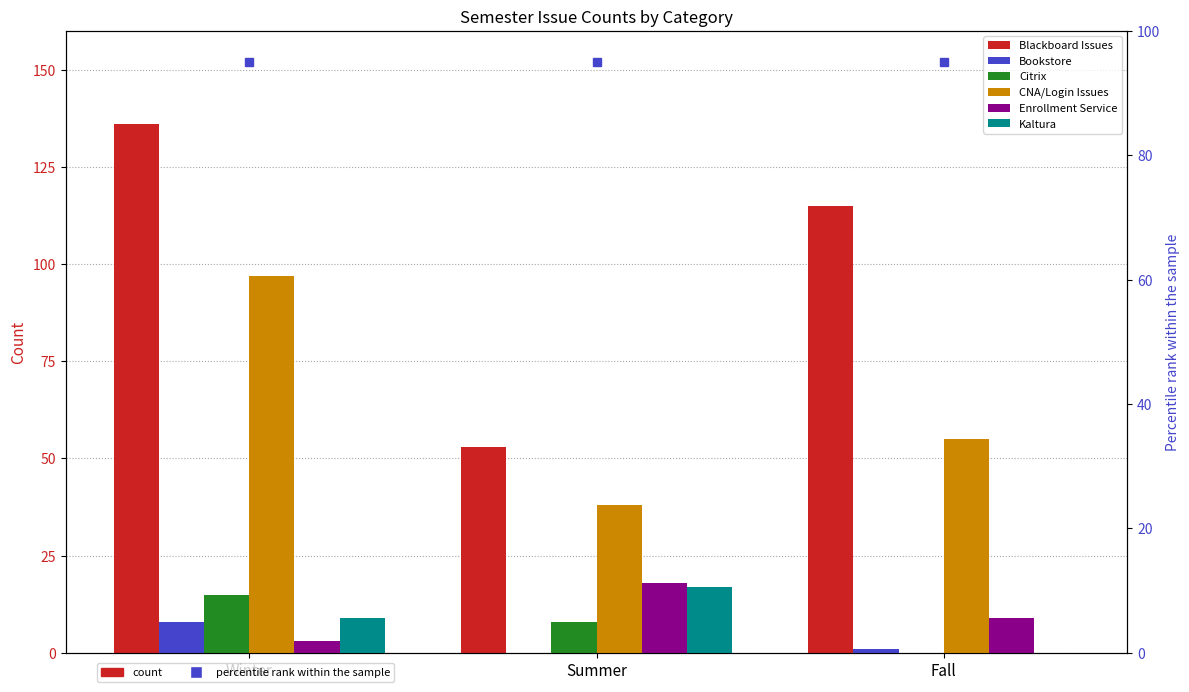

Between Fall and Summer, which is larger?

Fall